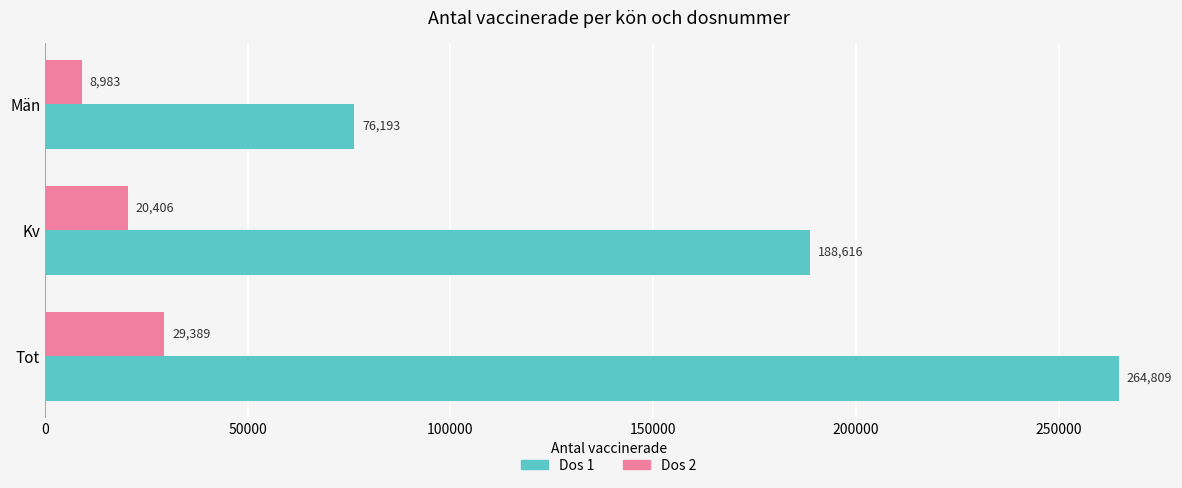

What is the difference between the Dos 1 values at Tot and Män?

188616